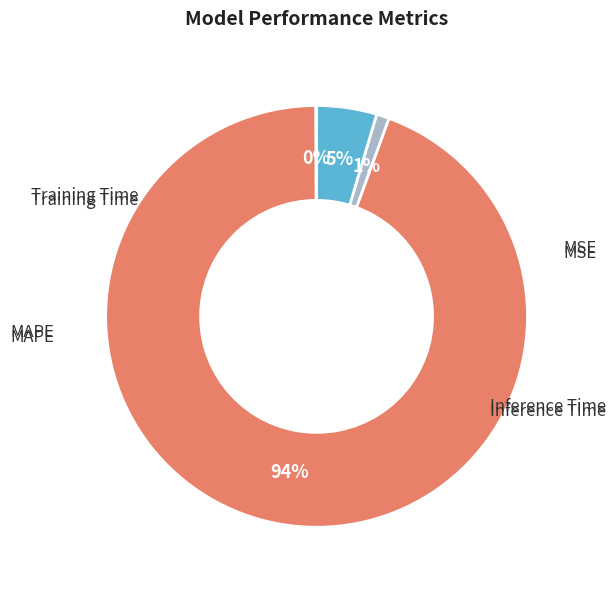

To the nearest percent, what is the difference between the largest and smallest slice percentages?

94%